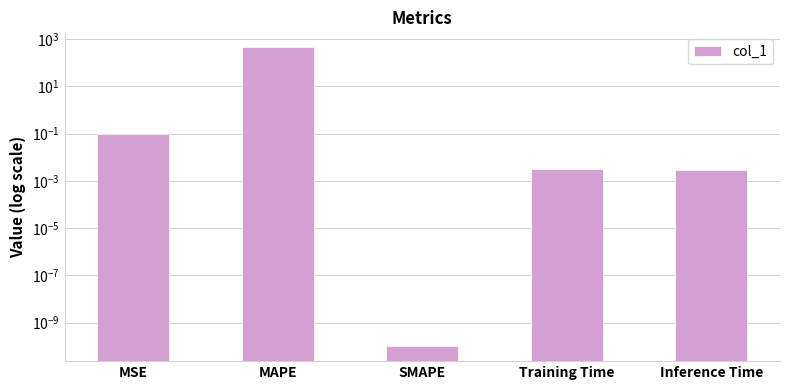

What is the sum of the values at Training Time and MSE?

0.1